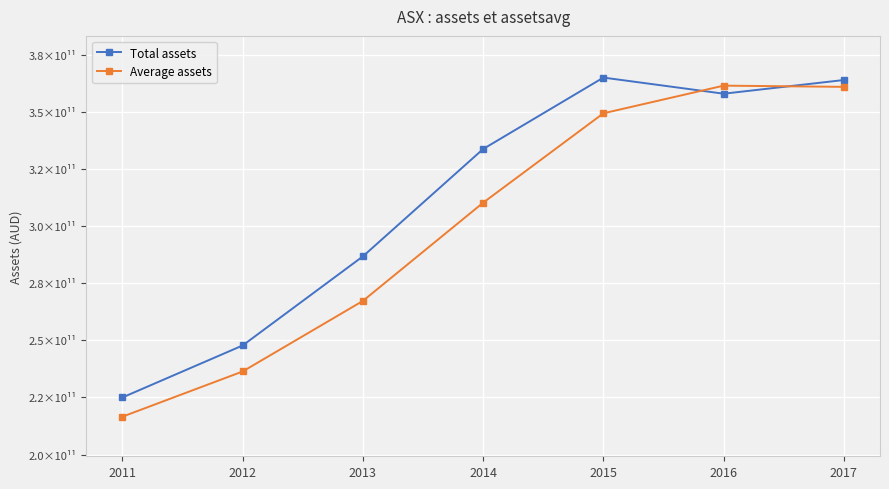

Where do Average assets and Total assets first cross each other?

2015 and 2016